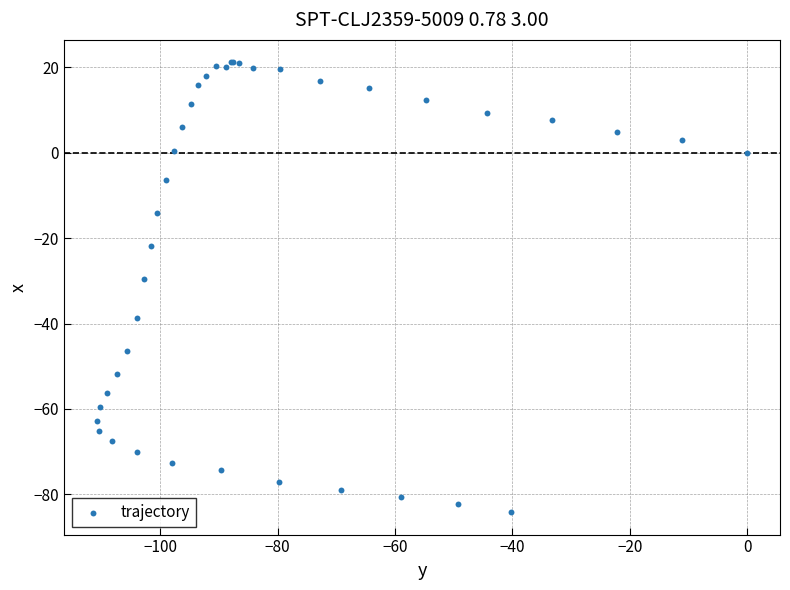

What Y value in the scatter plot is closest to -31?

-29.6